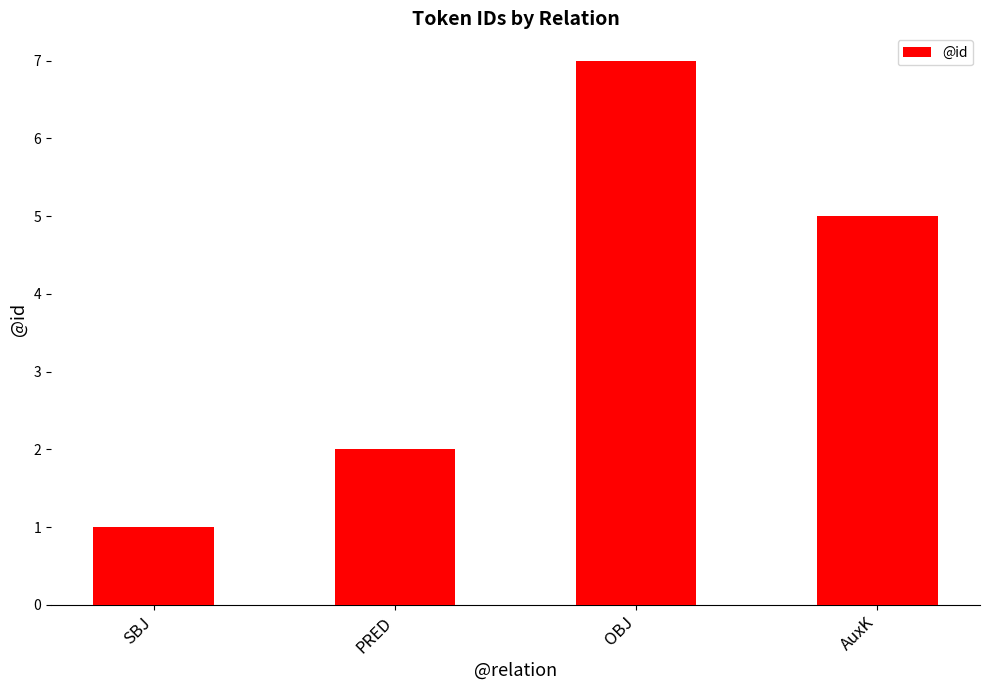

Between PRED and AuxK, which is larger?

AuxK